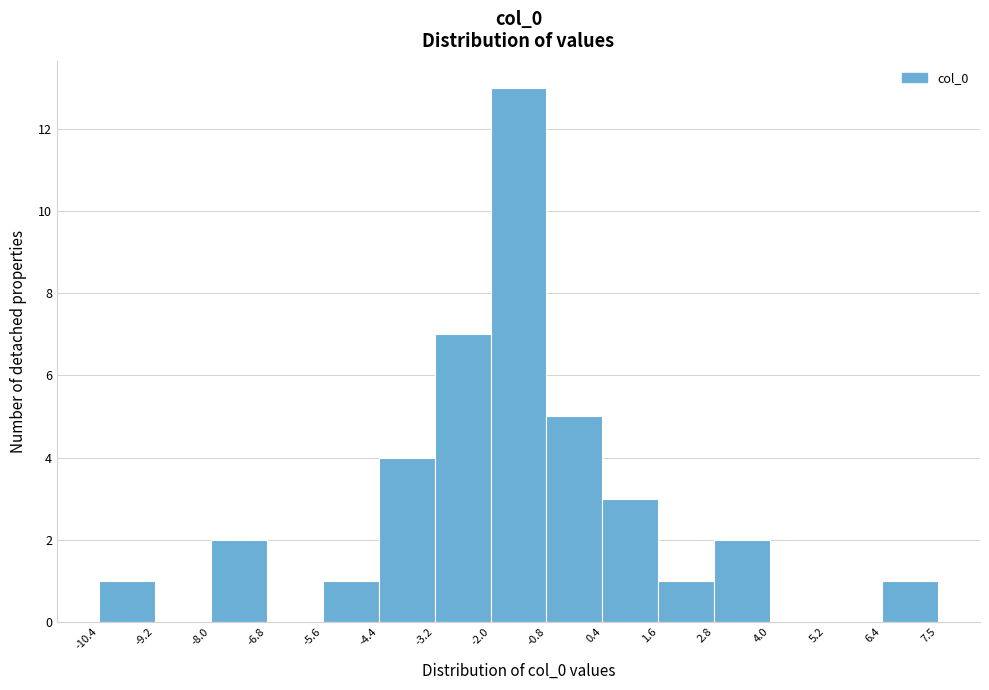

Reading left to right, transcribe this chart: for each bar, give the range it covers on the x-axis and its height. The values are not printed on the chart, so give them approximately, as read against the axis.

-10.4 to -9.2: 1
-9.2 to -8.0: 0
-8.0 to -6.8: 2
-6.8 to -5.6: 0
-5.6 to -4.4: 1
-4.4 to -3.2: 4
-3.2 to -2.0: 7
-2.0 to -0.8: 13
-0.8 to 0.4: 5
0.4 to 1.6: 3
1.6 to 2.8: 1
2.8 to 4.0: 2
4.0 to 5.2: 0
5.2 to 6.4: 0
6.4 to 7.5: 1